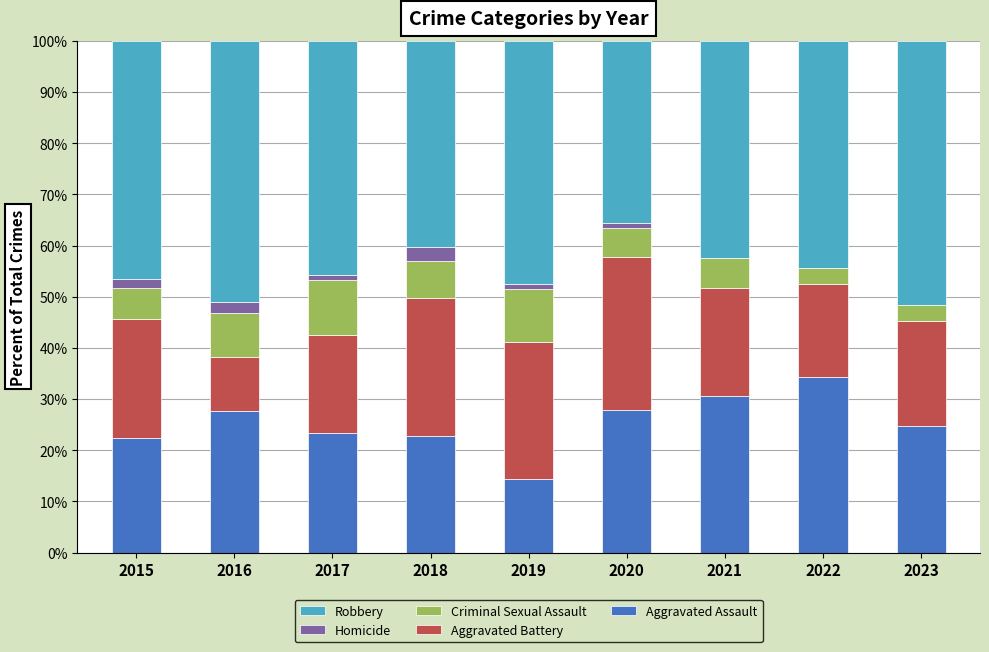

Is it true that Aggravated Assault equals 16.5 at 2022?

False